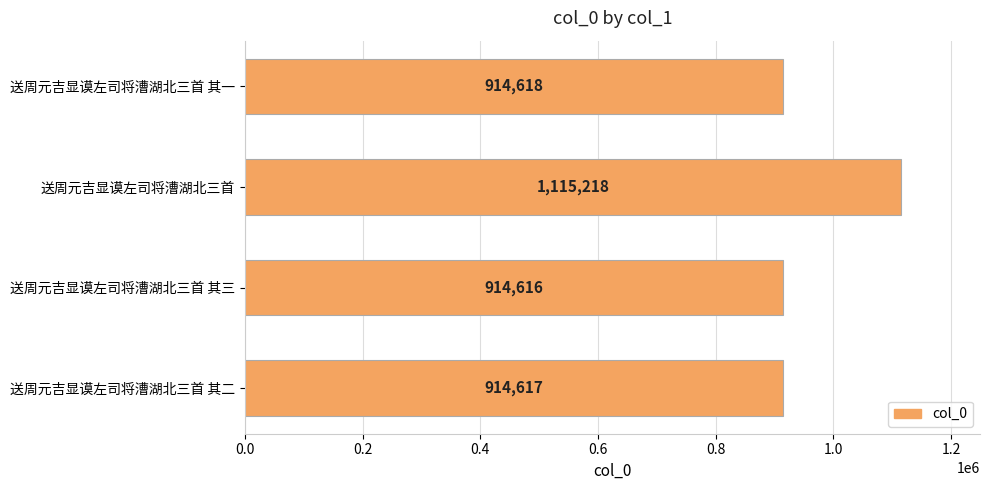

How many bars are there in total?

4